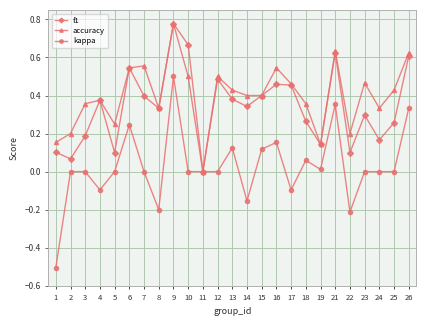

Which series has the widest spread of values?

kappa